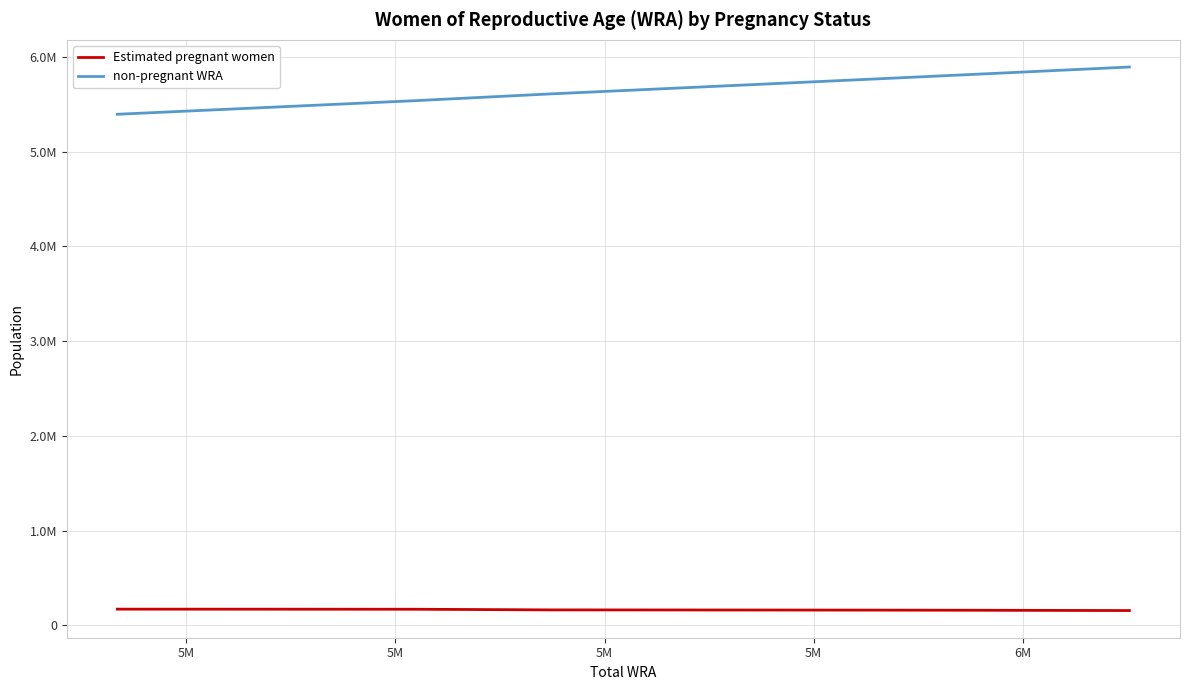

What is the value of the non-pregnant WRA point at the 8th from the left?

5806916.0